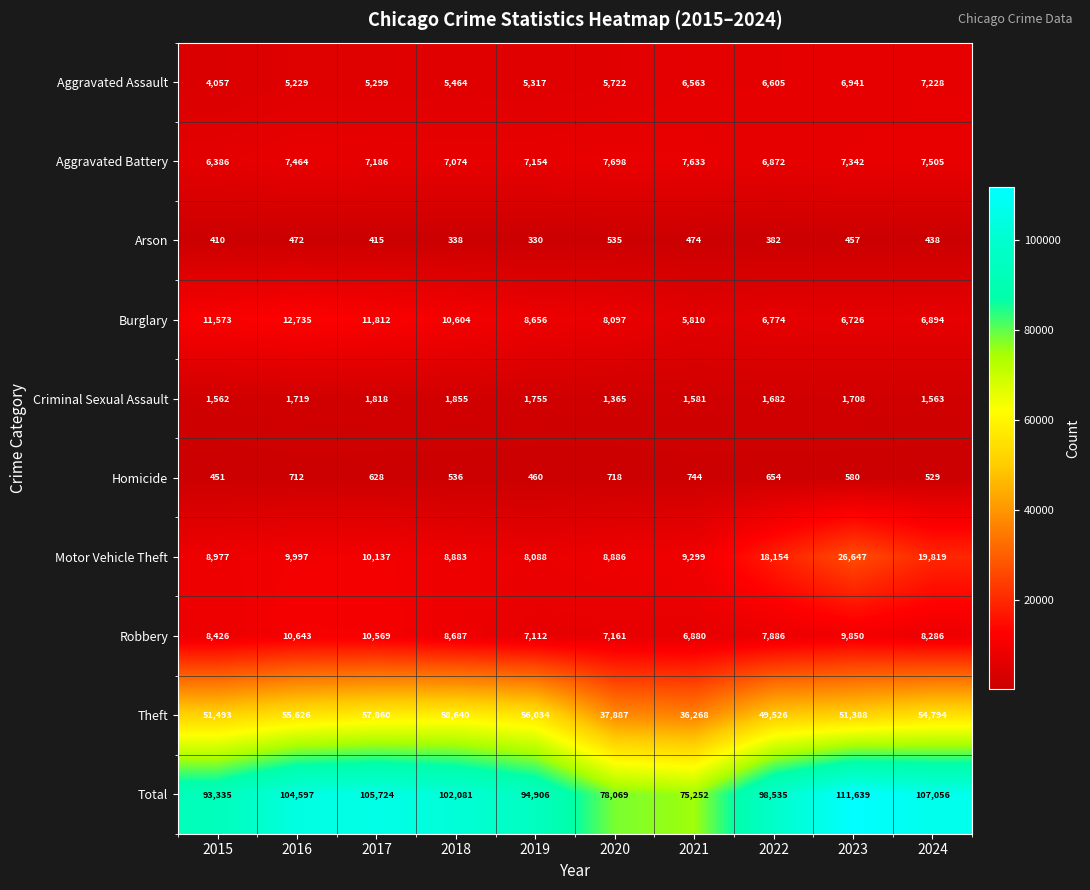

At which category is the sum across all series the highest?

2023